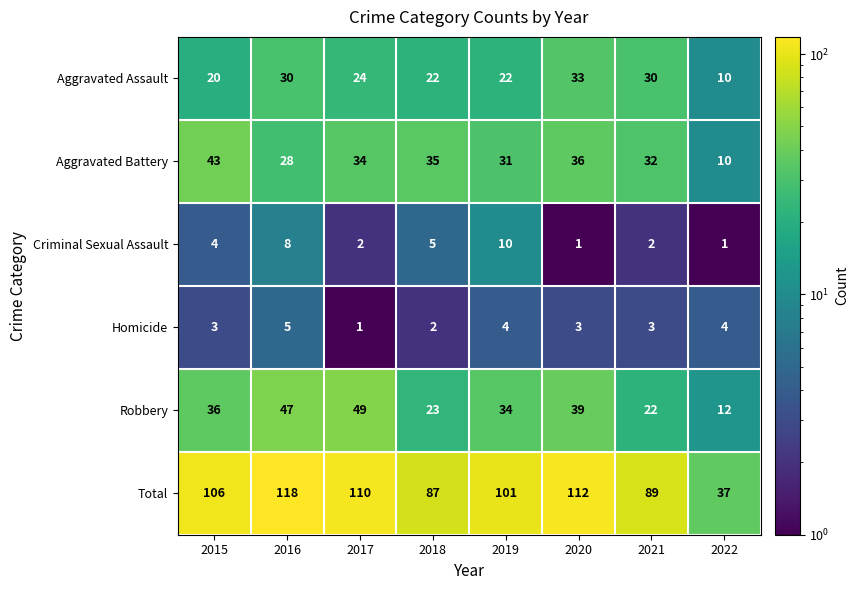

Rank the series by their maximum value, from highest to lowest.

Total, Robbery, Aggravated Battery, Aggravated Assault, Criminal Sexual Assault, Homicide